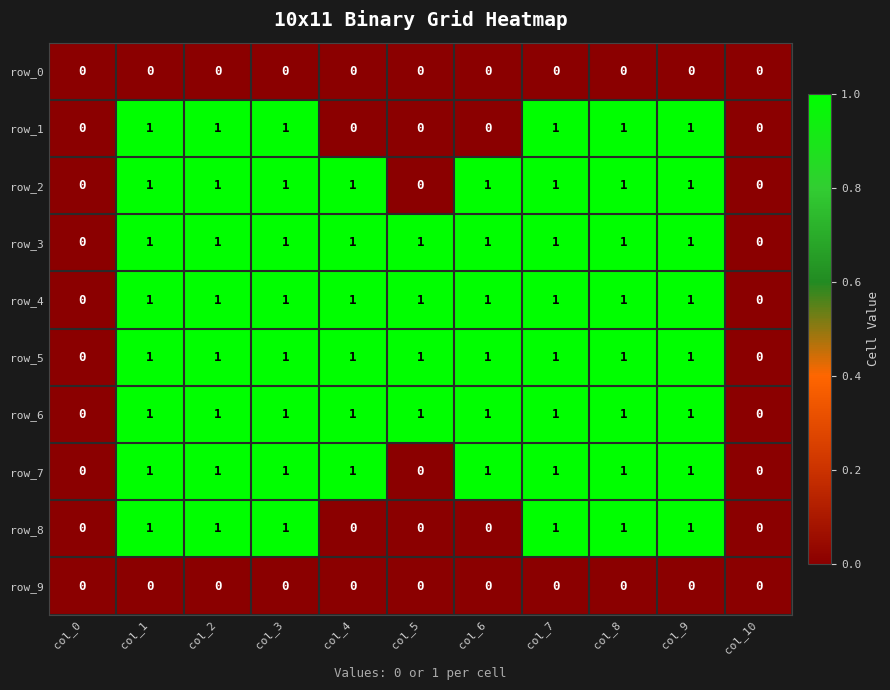

How many categories are shown in the chart?

11